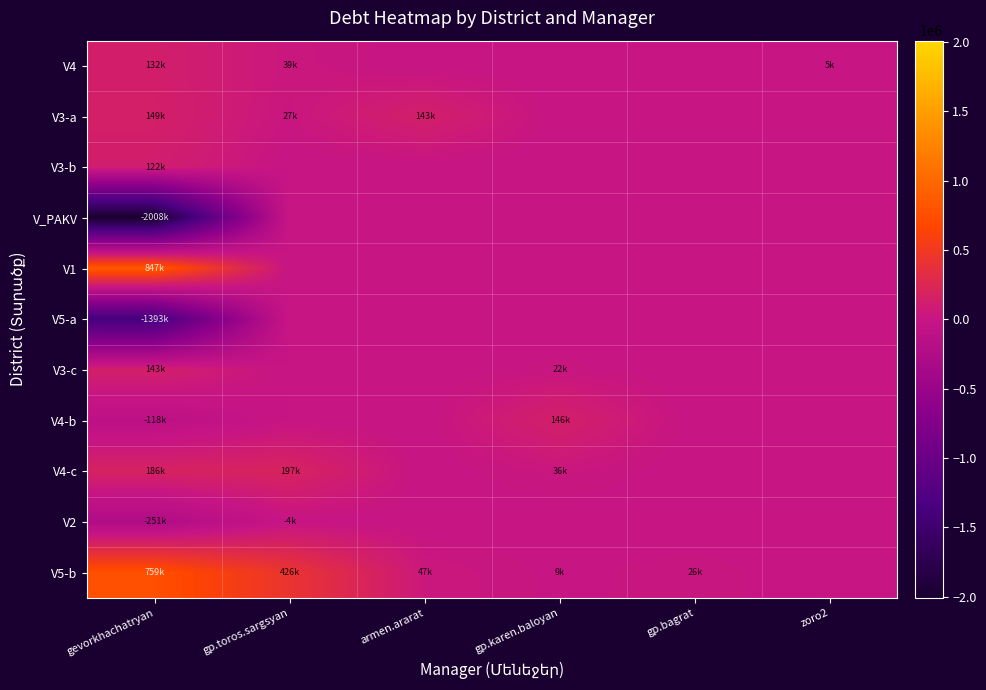

What is the total value across all series at armen.ararat?

190283.0